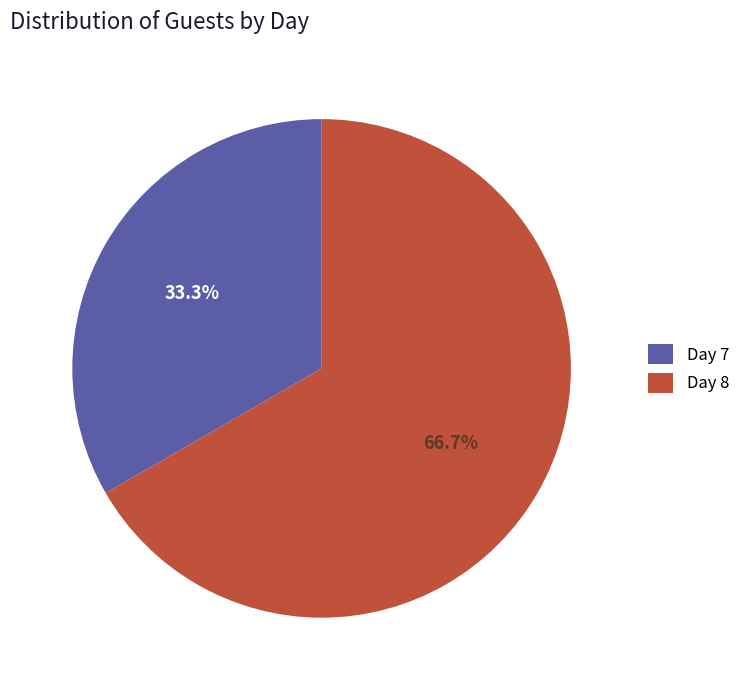

What is the total percentage of Day 8 and Day 7?

100.0%